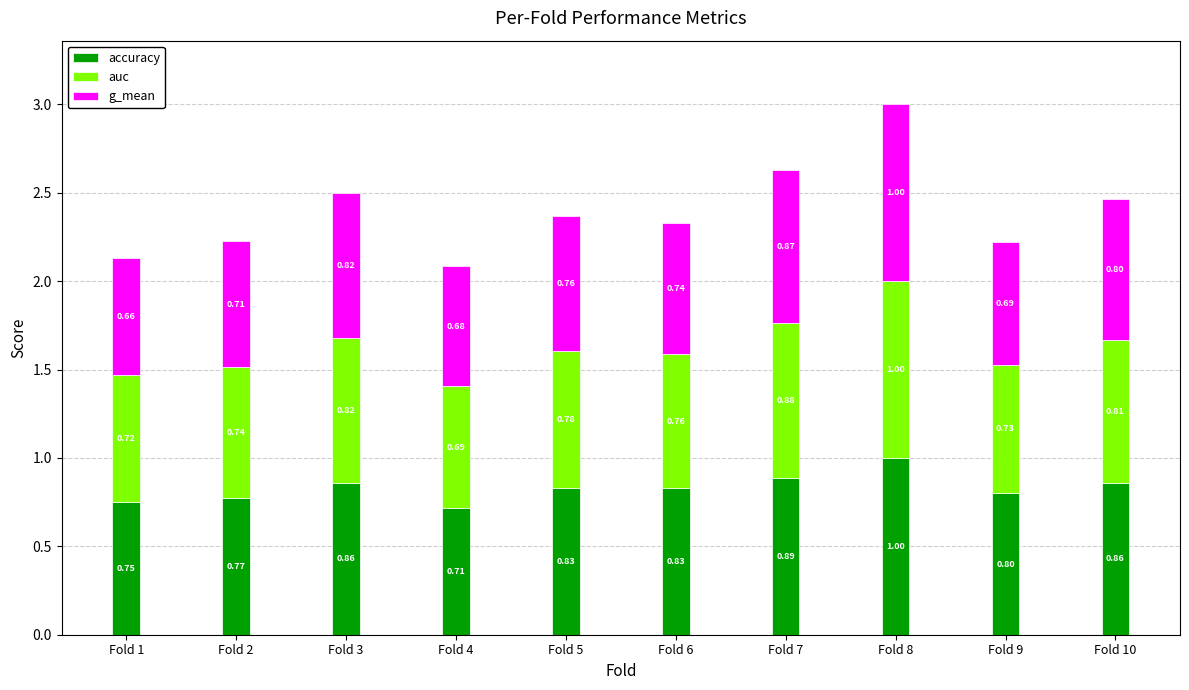

What is the difference between the maximum and minimum values in the accuracy series?

0.3